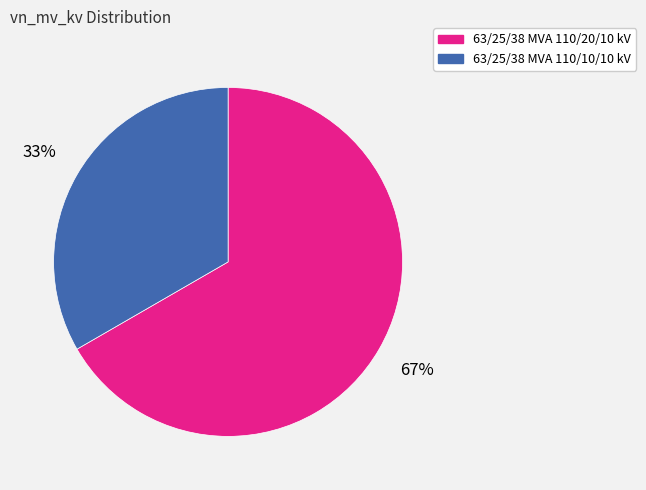

Is the sum of 63/25/38 MVA 110/10/10 kV and 63/25/38 MVA 110/20/10 kV greater than half?

Yes